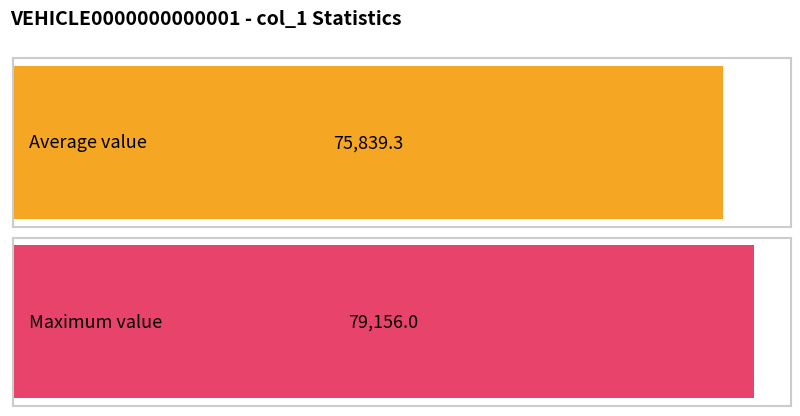

Approximately how many times larger is the value at [#26] compared to [#17]?

1.0